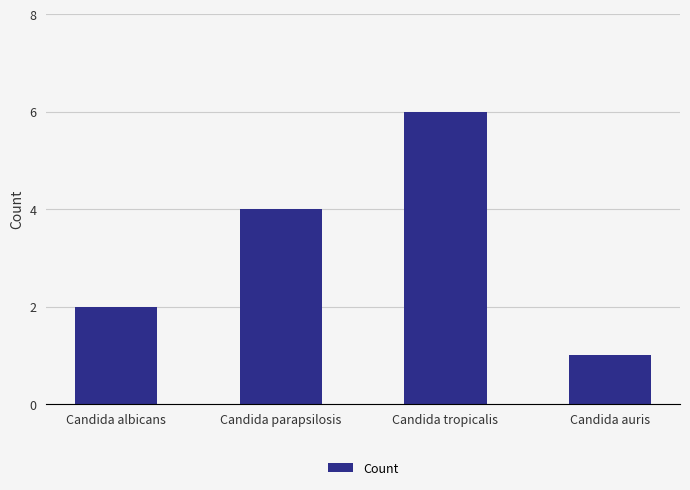

What position from the right is Candida auris?

1